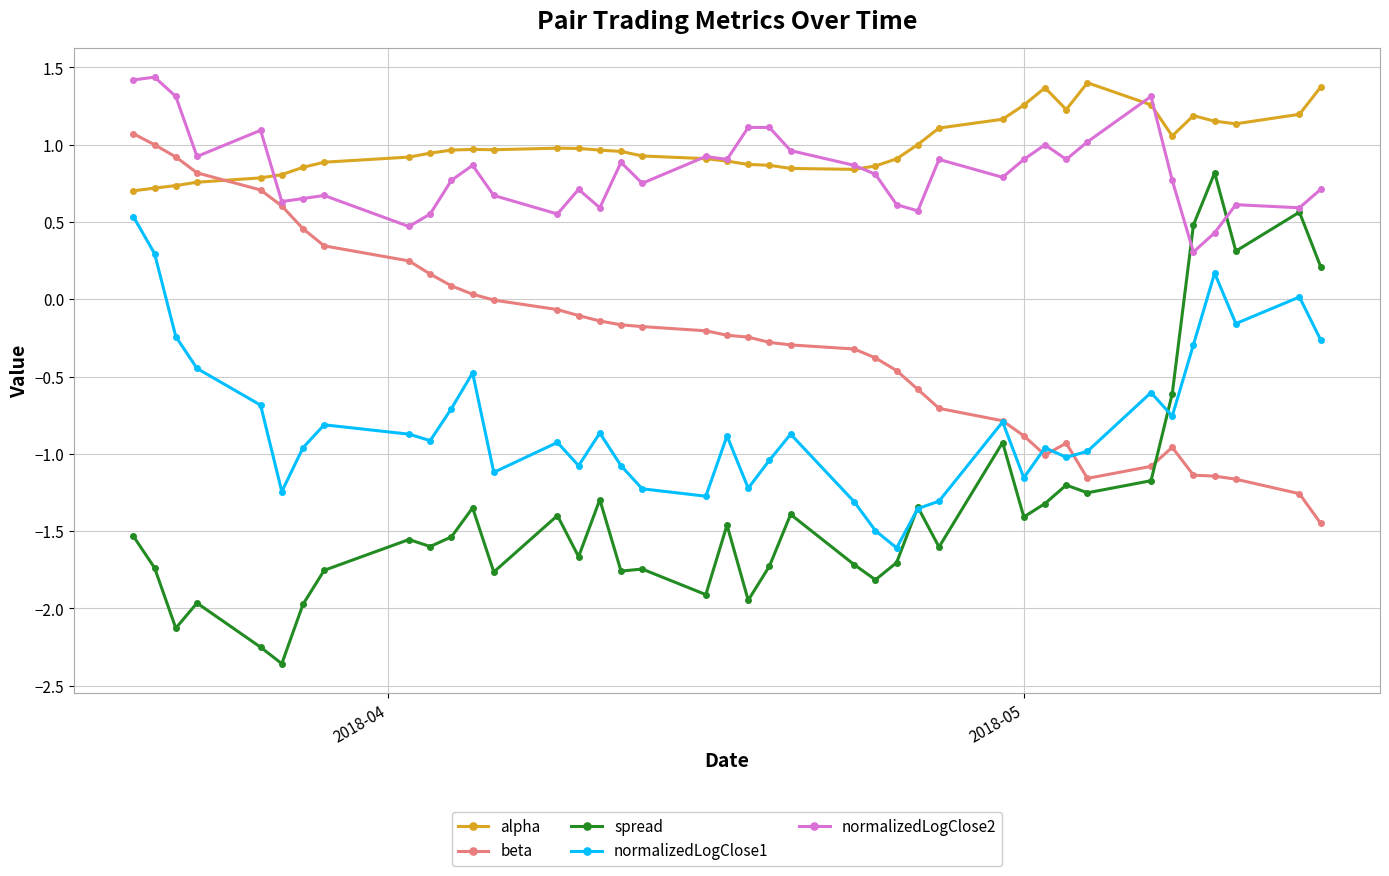

What is the value of the normalizedLogClose1 point at the 10th from the left?

-0.9